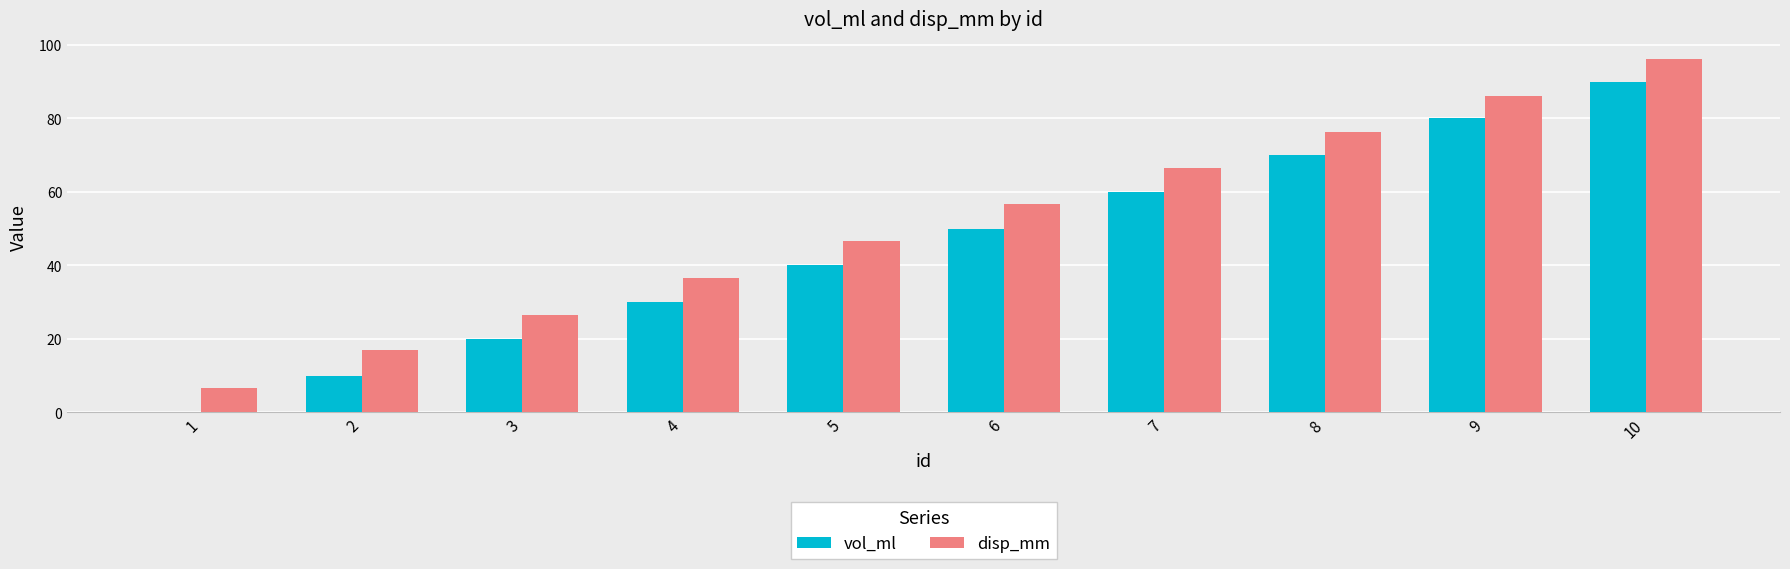

Which series has the widest spread of values?

vol_ml